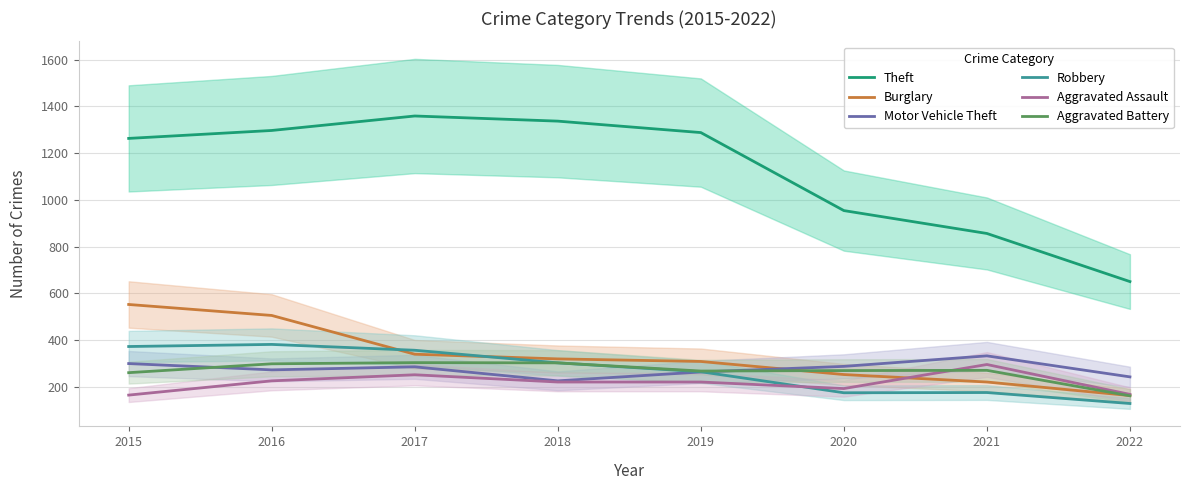

How many lines are shown in the chart?

6